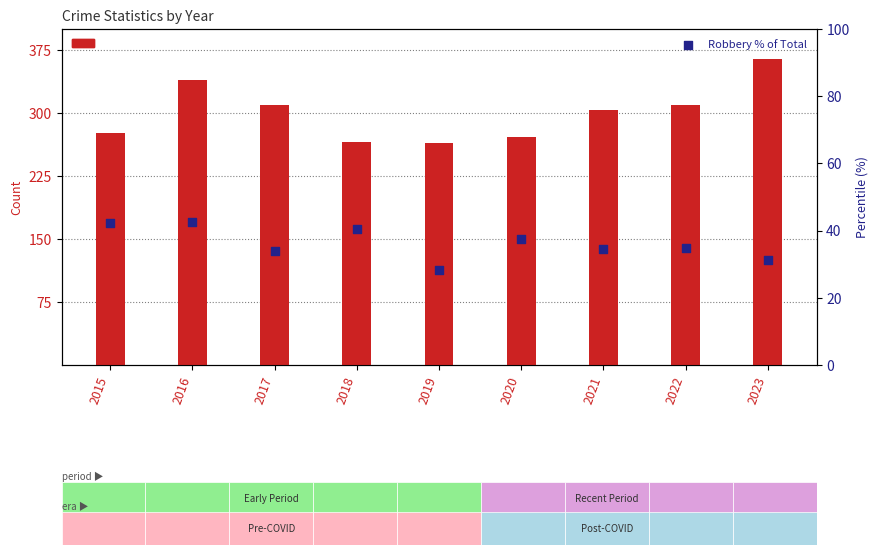

What is the total value across all series at 2020?

309.5